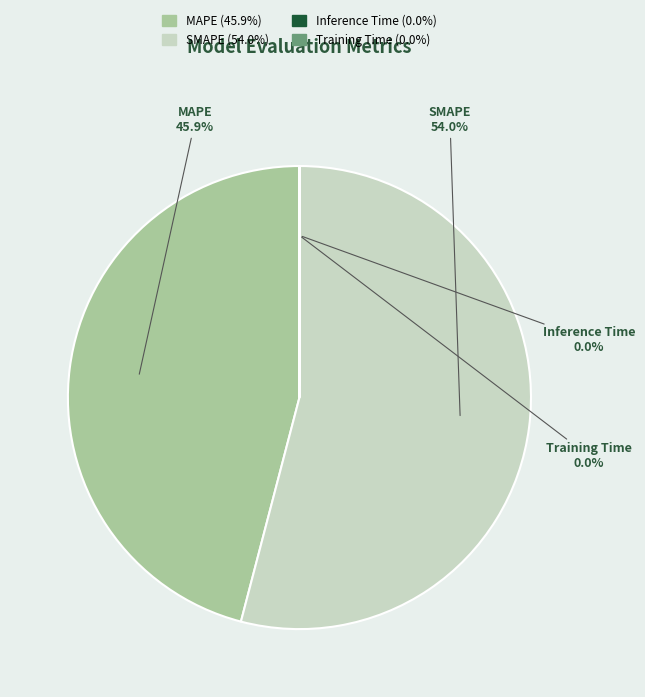

What percentage is NOT represented by MAPE?

54.1%